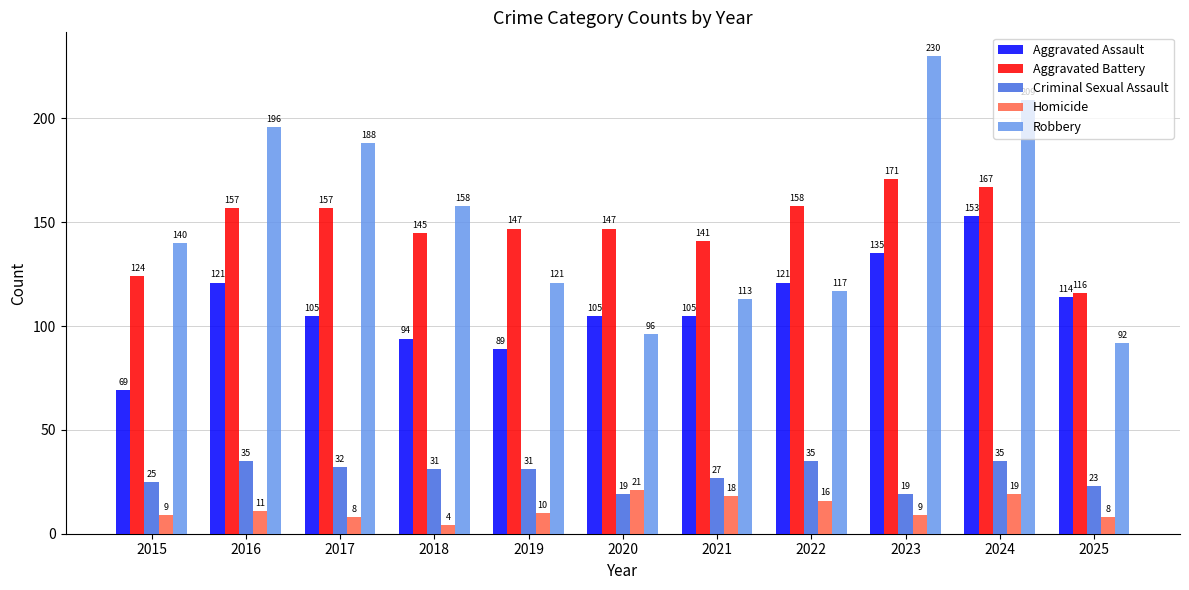

The value of Criminal Sexual Assault at 2021 is 27. True or false?

True